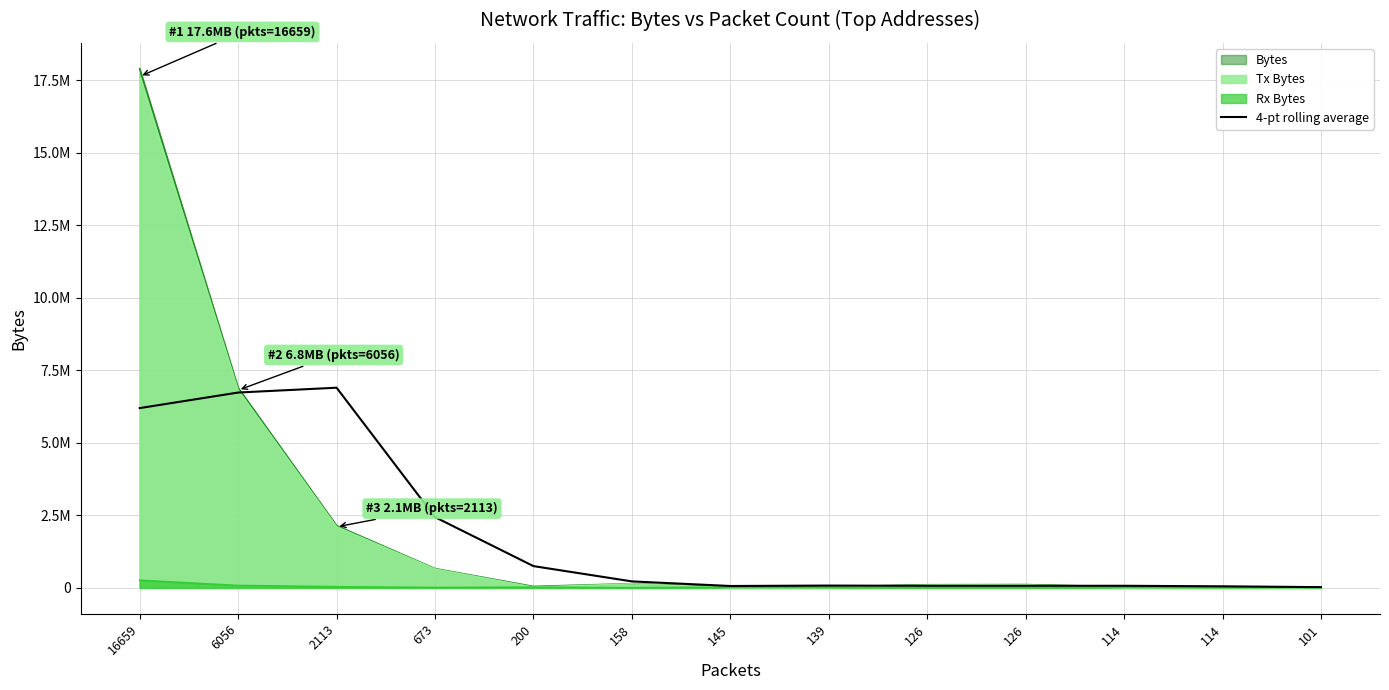

At which category does the data reach its first local peak?

2113